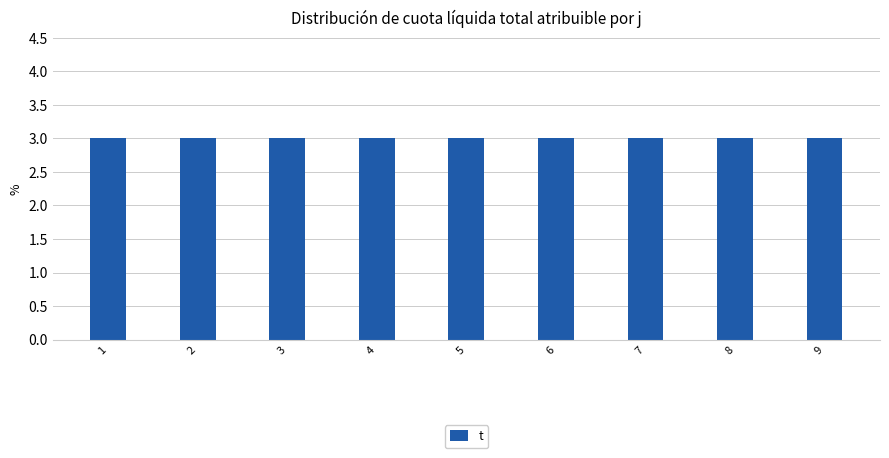

What is the value of the t bar at the 3rd from the left?

3